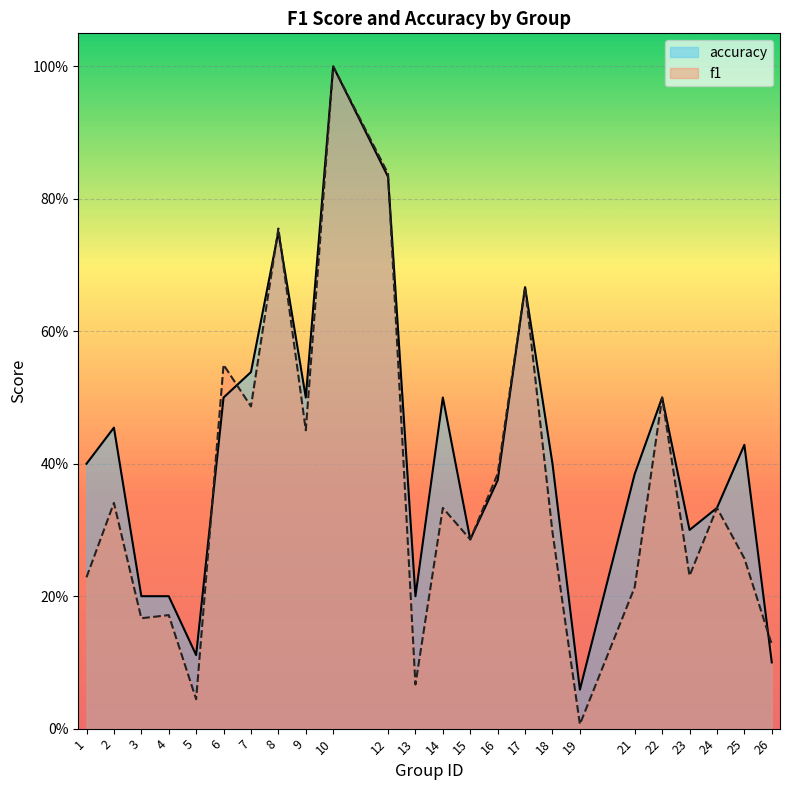

List the labels in order of accuracy value, largest first.

10, 12, 8, 17, 7, 6, 9, 14, 22, 2, 25, 1, 18, 21, 16, 24, 23, 15, 3, 4, 13, 5, 26, 19